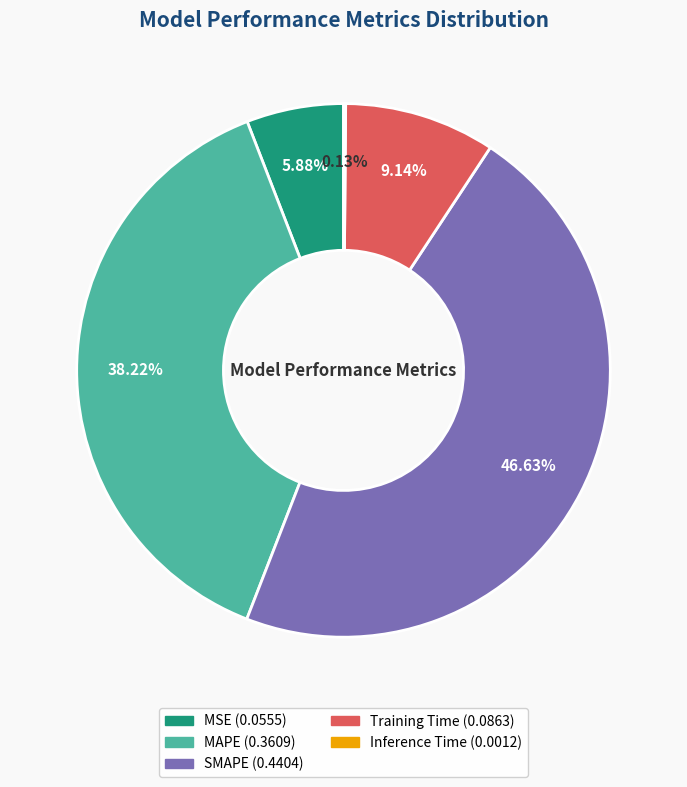

Which has a higher value, SMAPE or MSE?

SMAPE